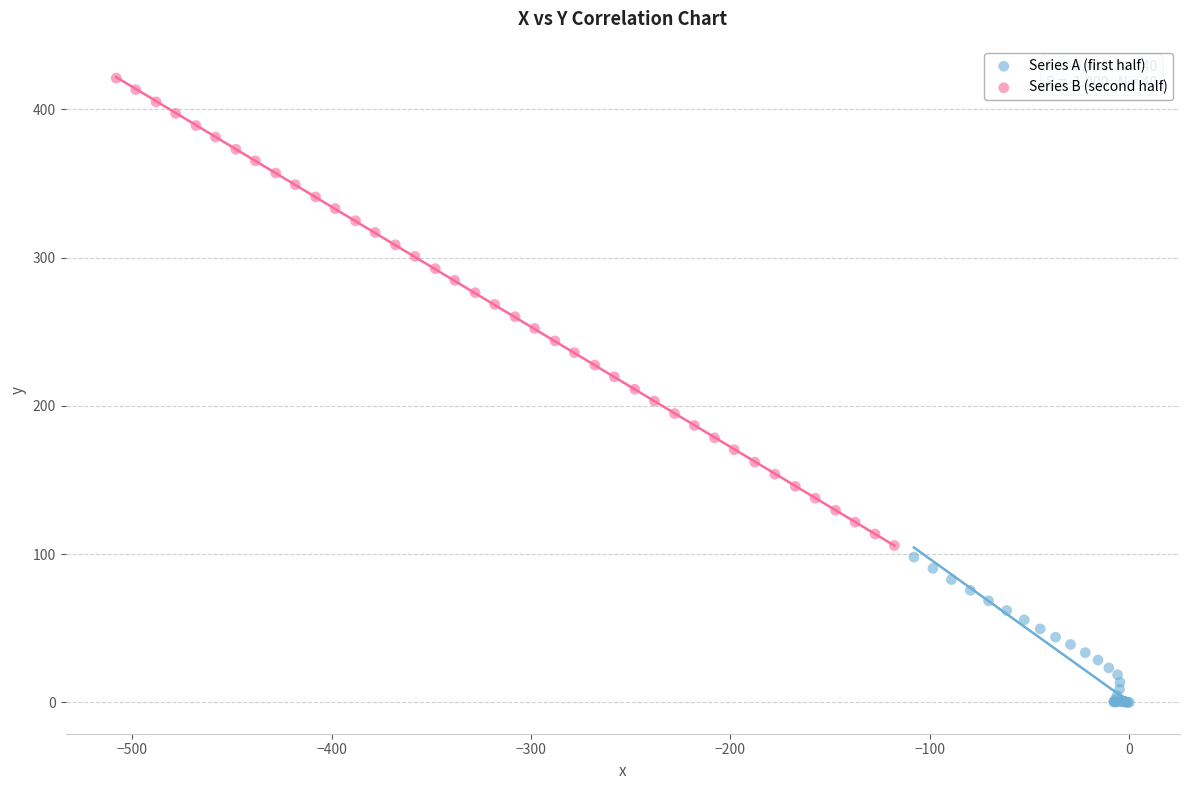

Which series reaches the maximum Y coordinate?

Series B (second half)